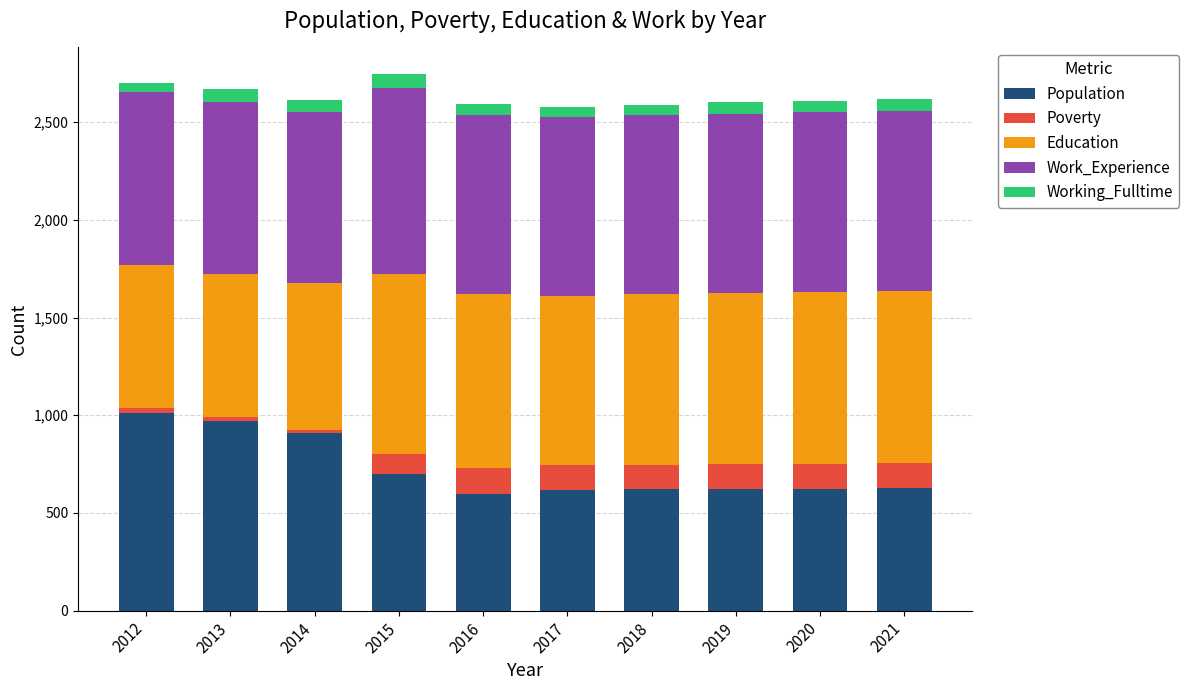

What is the difference between the maximum and minimum values in the Population series?

413